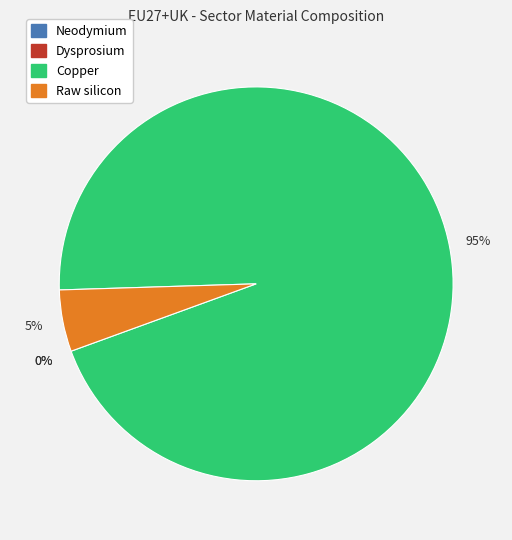

Is there a majority slice in this chart?

Yes